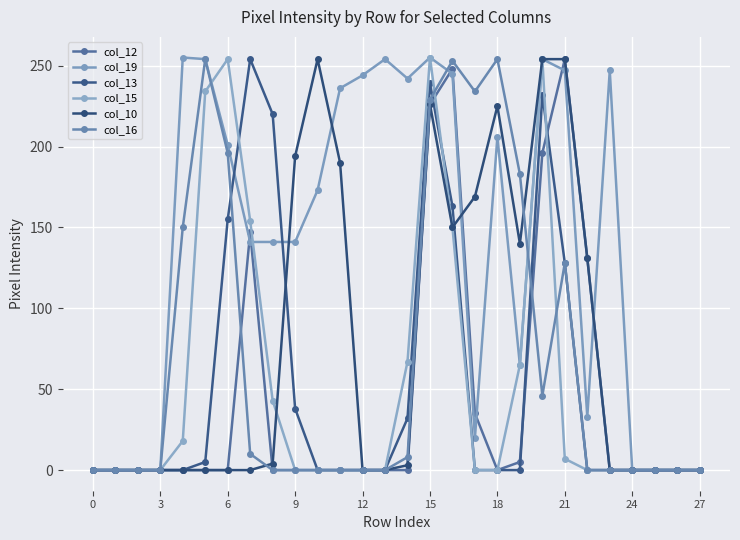

After their last crossing, which series has the higher values: col_12 or col_16?

col_12